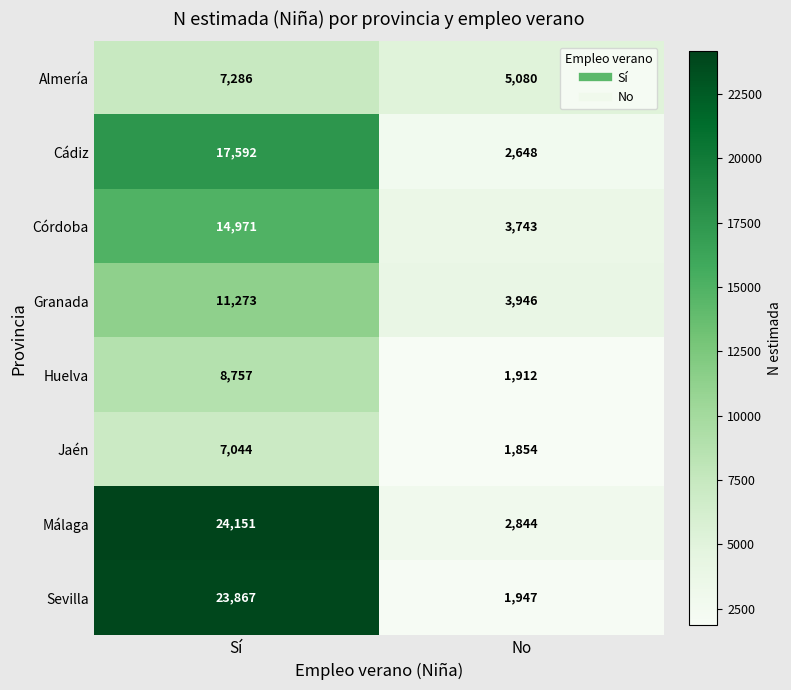

Reading left to right, transcribe all the data shown in this chart.

Almería: 7286	5080
Cádiz: 17592	2648
Córdoba: 14971	3743
Granada: 11273	3946
Huelva: 8757	1912
Jaén: 7044	1854
Málaga: 24151	2844
Sevilla: 23867	1947